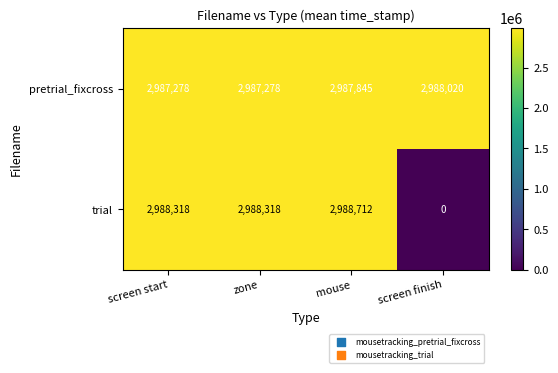

True or false: trial has a value of 980607 at zone.

False